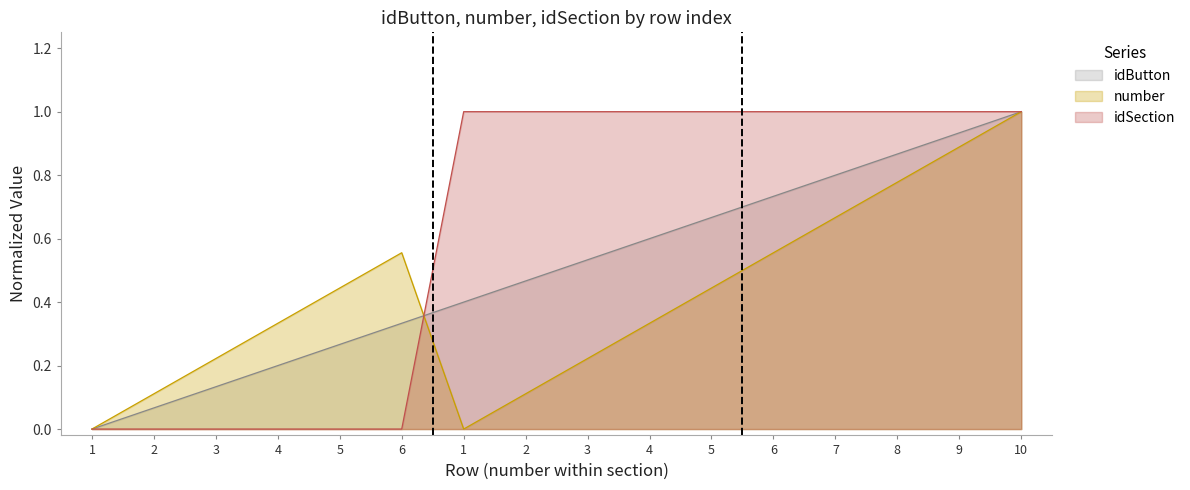

The value of number at 1 is 0.0. True or false?

True